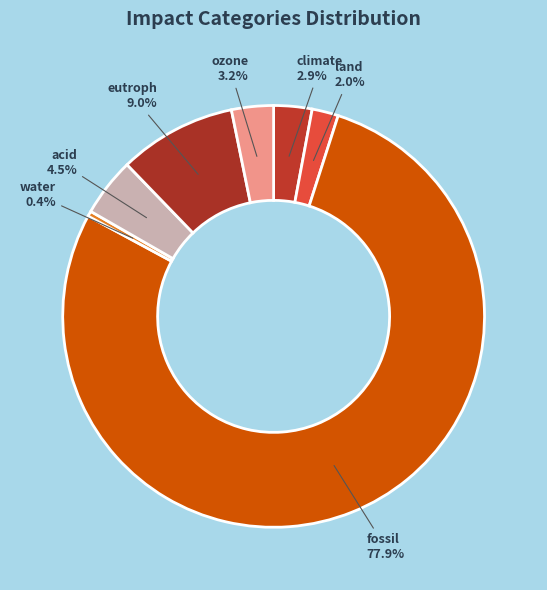

To the nearest percent, what is the combined percentage of water and eutroph?

9%